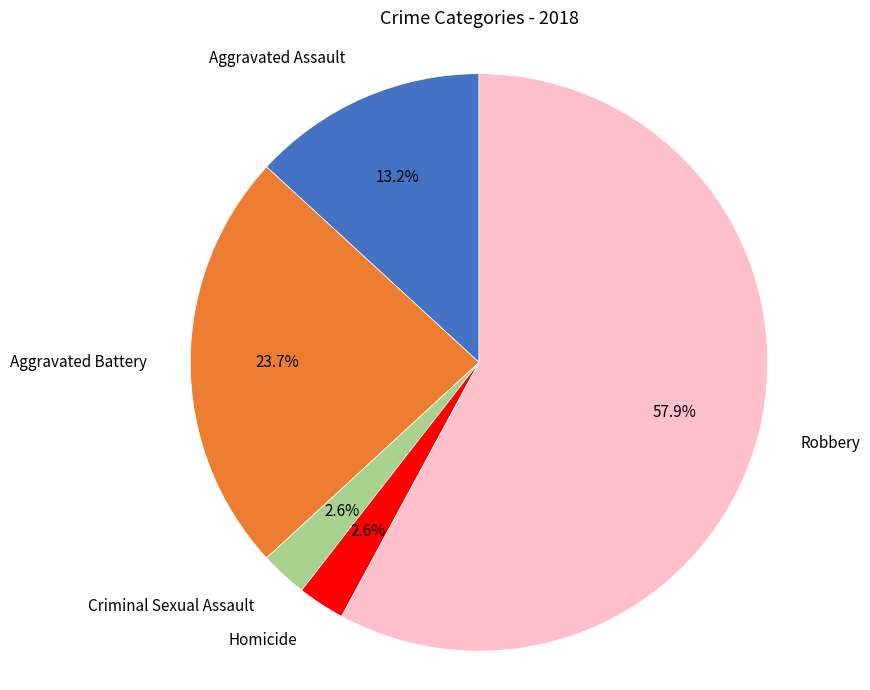

To the nearest percent, what portion does Robbery represent?

58%